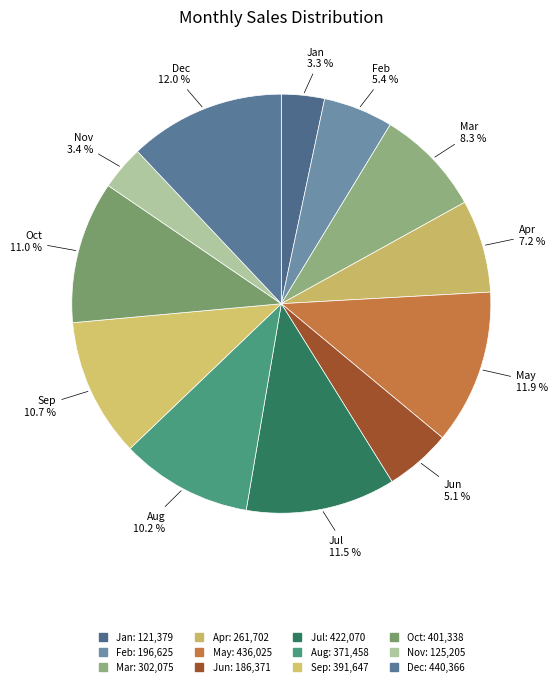

Which category has the biggest portion of the pie?

Dec